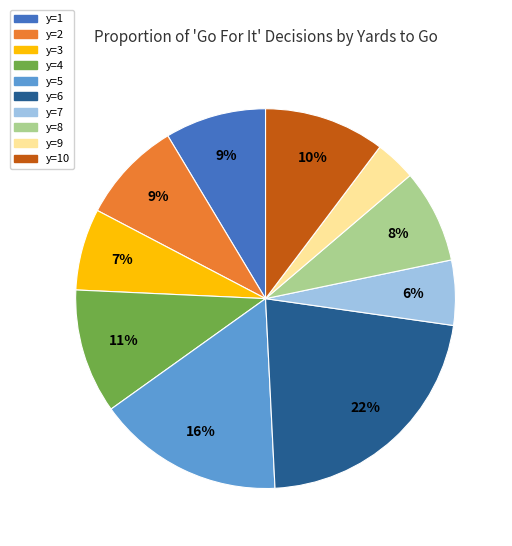

Do y=6 and y=5 together represent more than half of the pie?

No